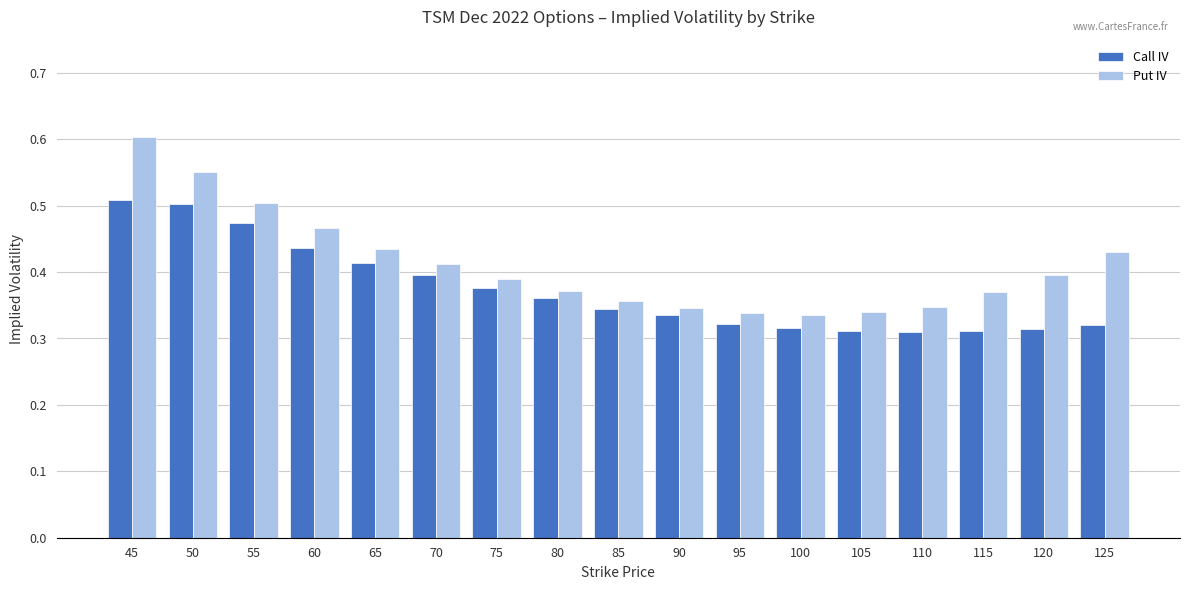

Is the value of Put IV at 110 greater than the value of Call IV at 105?

Yes